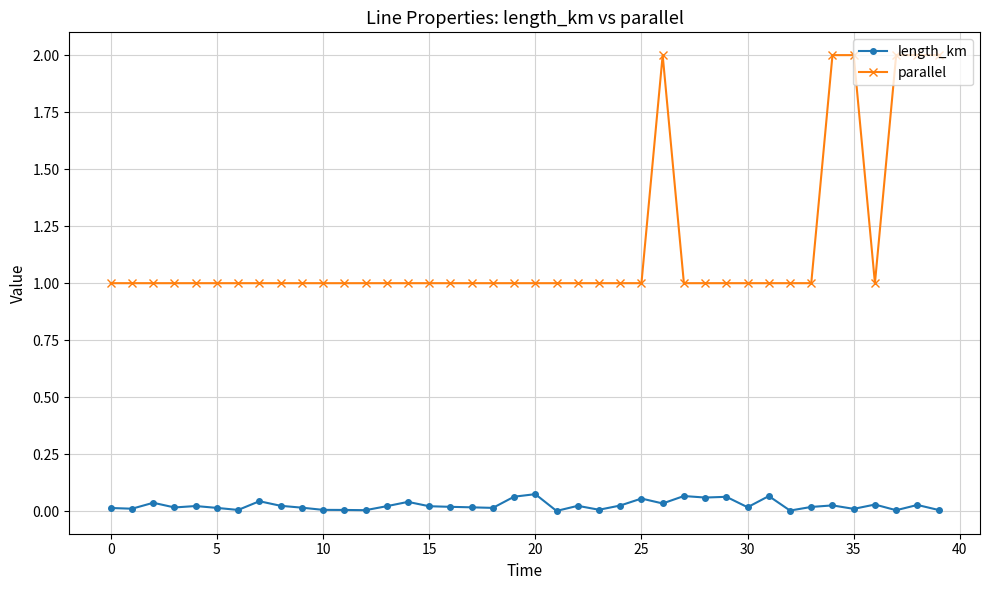

In length_km, how many points are lower than both neighbors (excluding endpoints)?

13